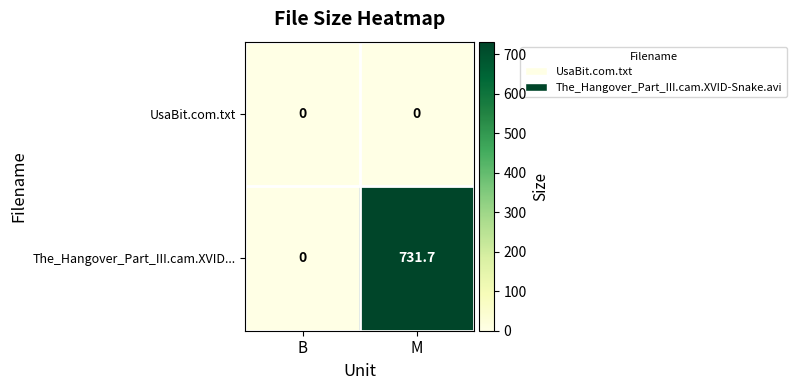

Which series has the largest total across all categories?

The_Hangover_Part_III.cam.XVID...